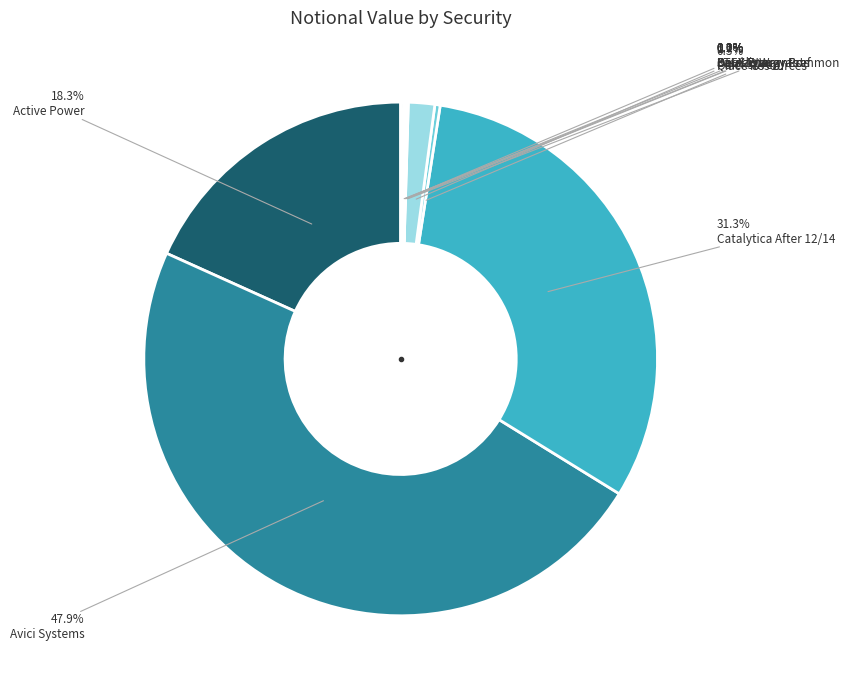

To the nearest percent, what is the difference between the largest and smallest slice percentages?

48%